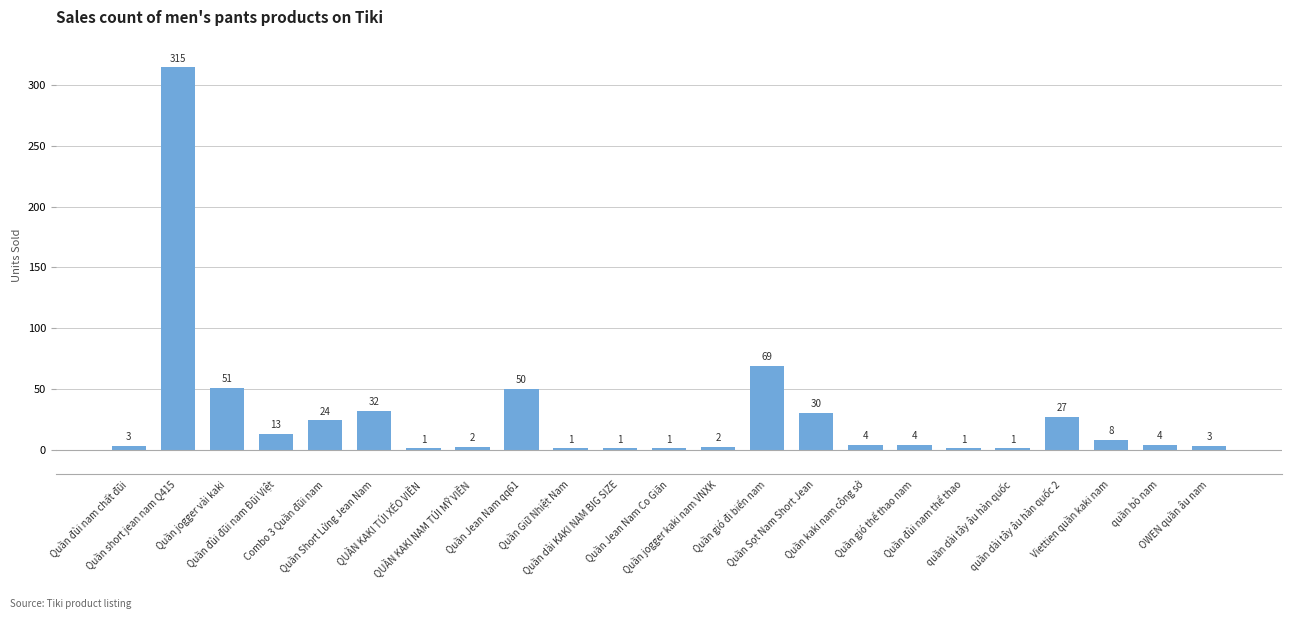

How many distinct data groups are displayed?

1